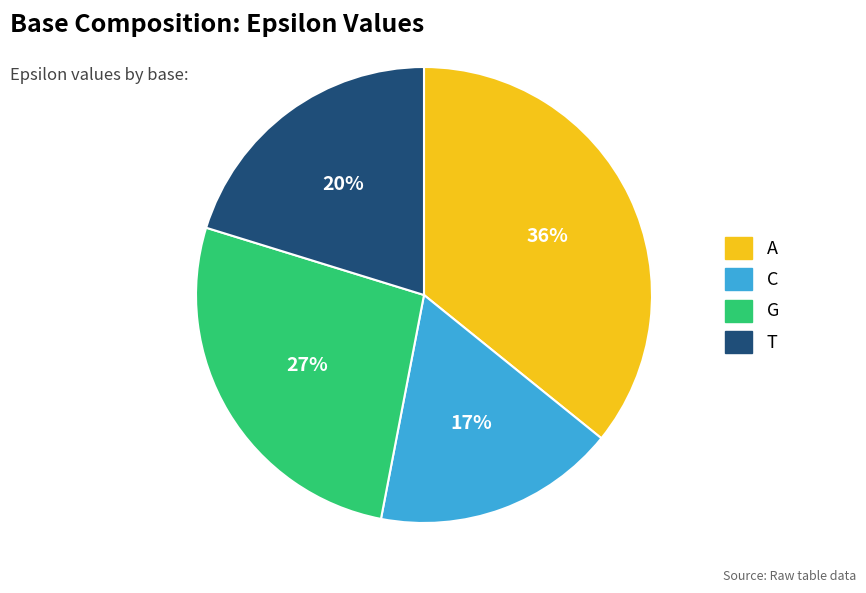

To the nearest percent, what portion does C represent?

17%